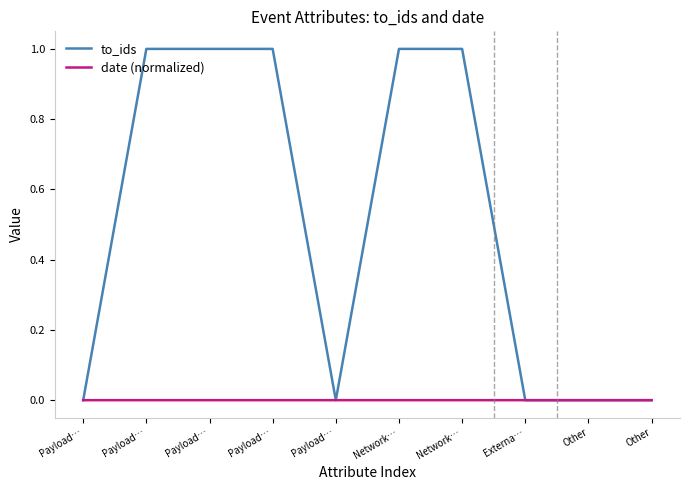

Which series has the largest total across all categories?

to_ids